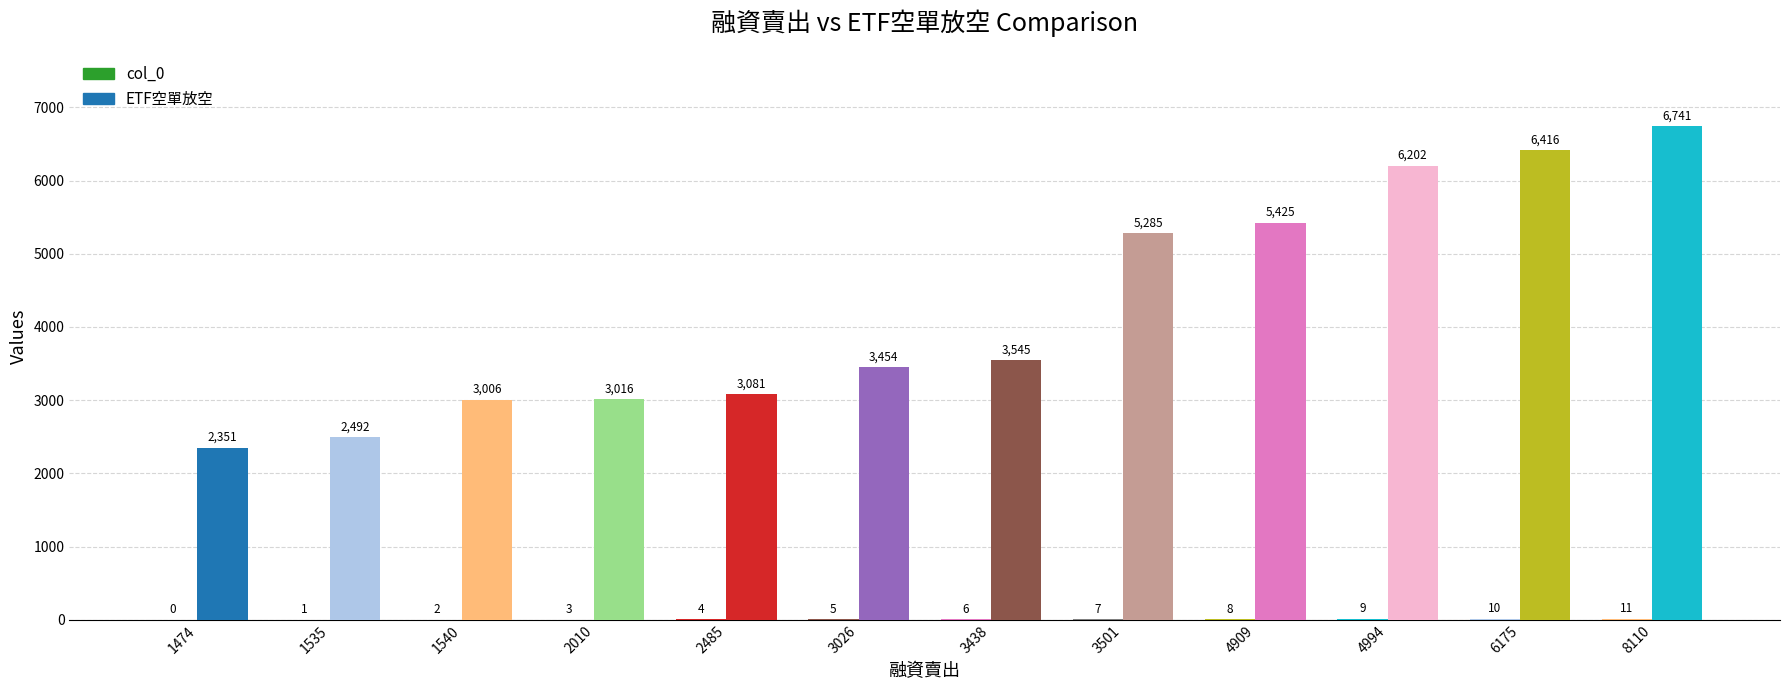

What is the difference between the ETF空單放空 values at 8110 and 3026?

3287